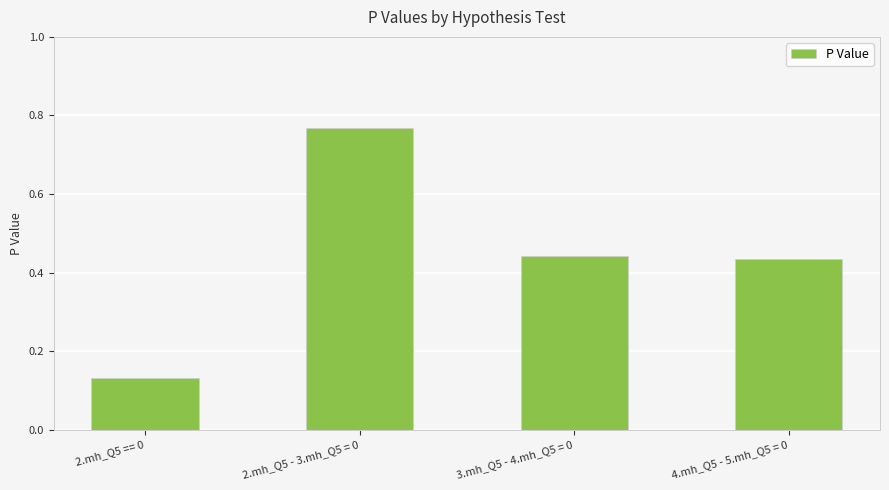

Which has a higher value, 4.mh_Q5 - 5.mh_Q5 = 0 or 2.mh_Q5 == 0?

4.mh_Q5 - 5.mh_Q5 = 0